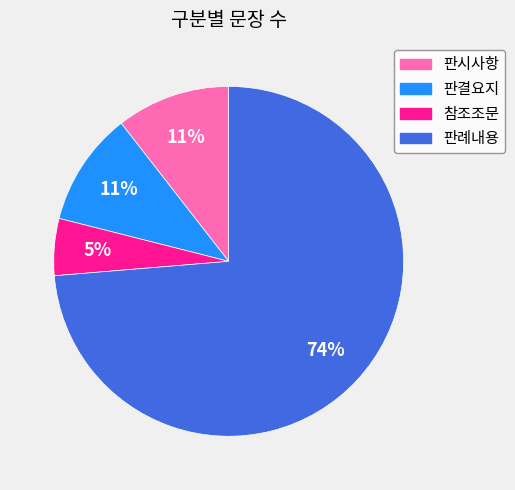

Do 판결요지 and 판례내용 together represent more than half of the pie?

Yes